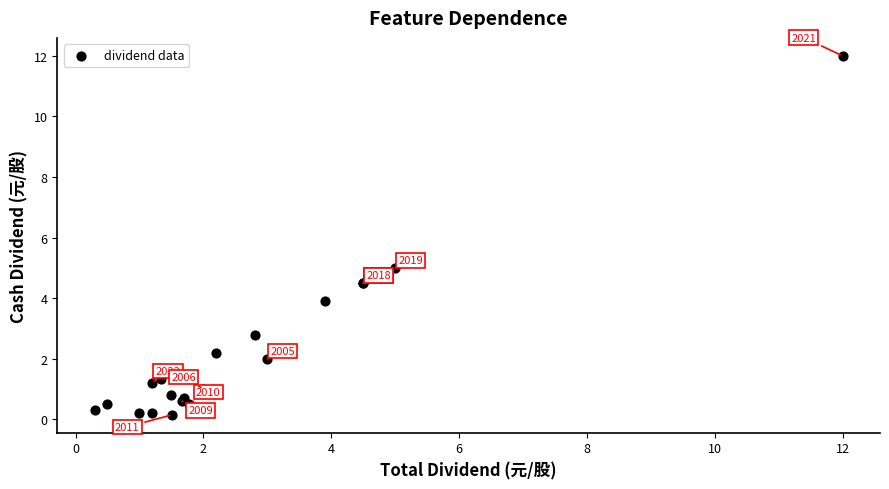

What Y value in the scatter plot is closest to 6?

5.0